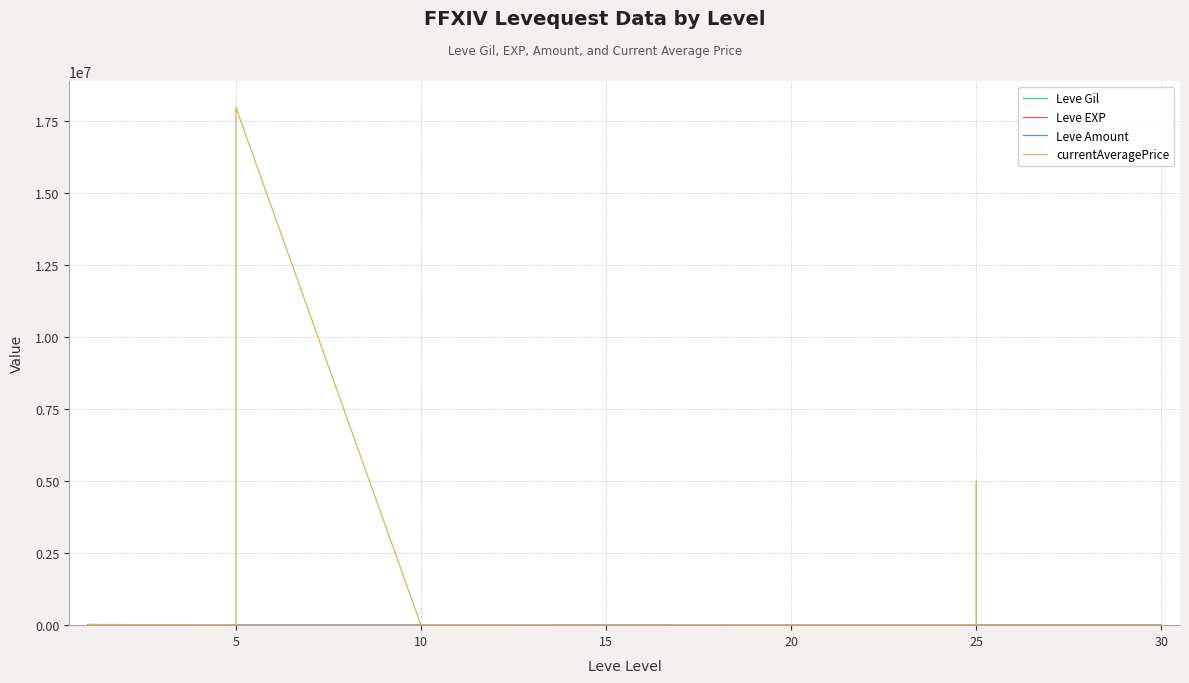

In Leve EXP, how many points are higher than both neighbors (excluding endpoints)?

10